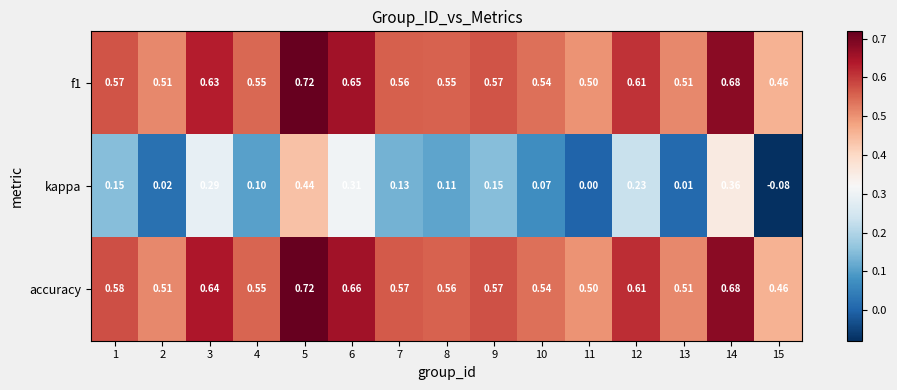

Which series has the largest total across all categories?

accuracy